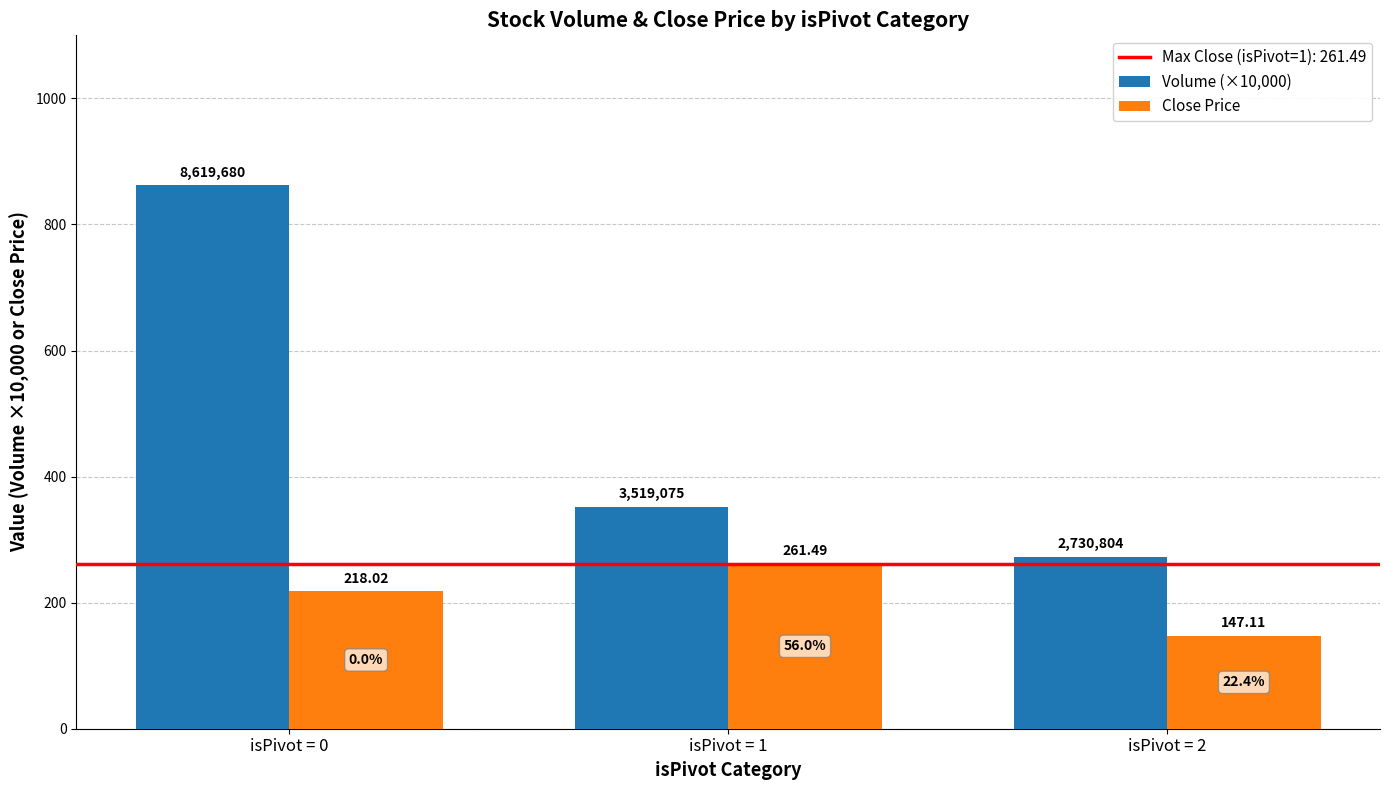

What is the total value across all series at isPivot = 0?

1080.0